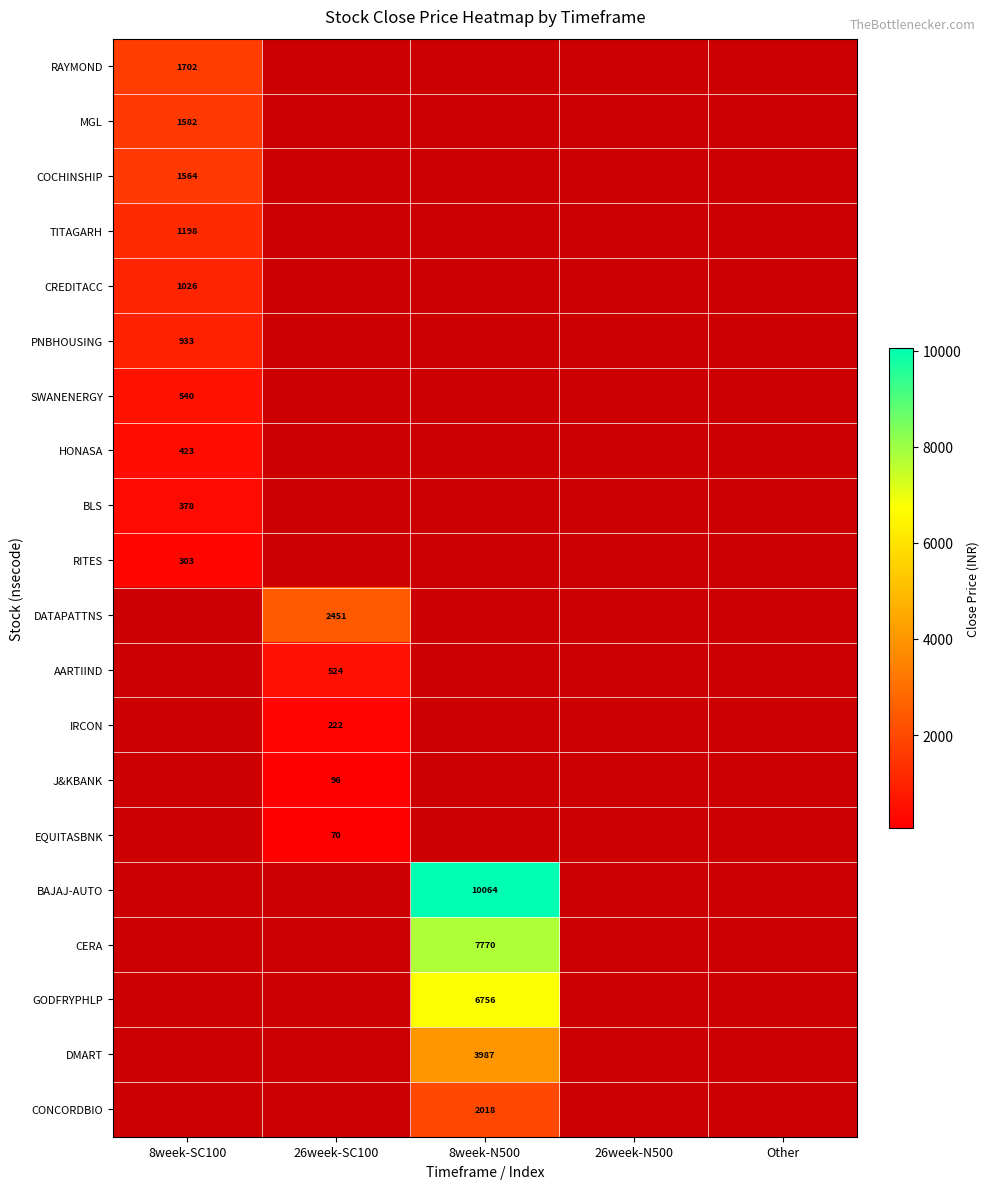

The value of J&KBANK at 26week-SC100 is 53.3. True or false?

False